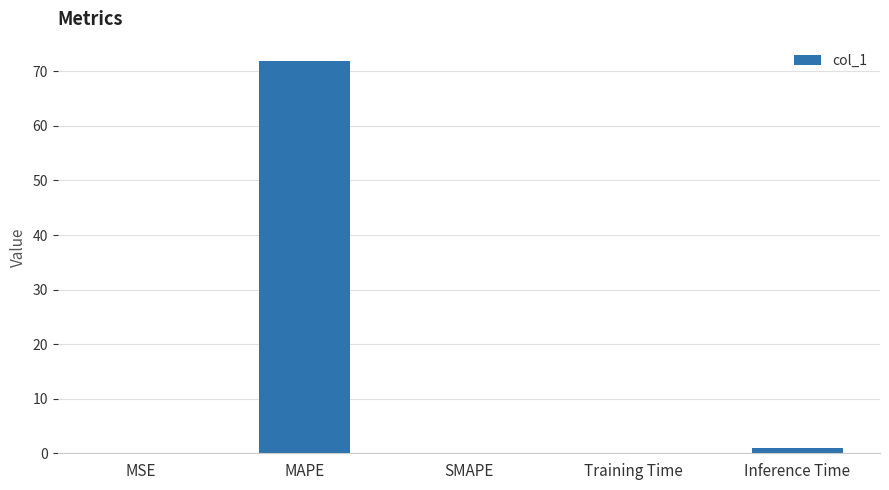

Are the bars horizontal?

No